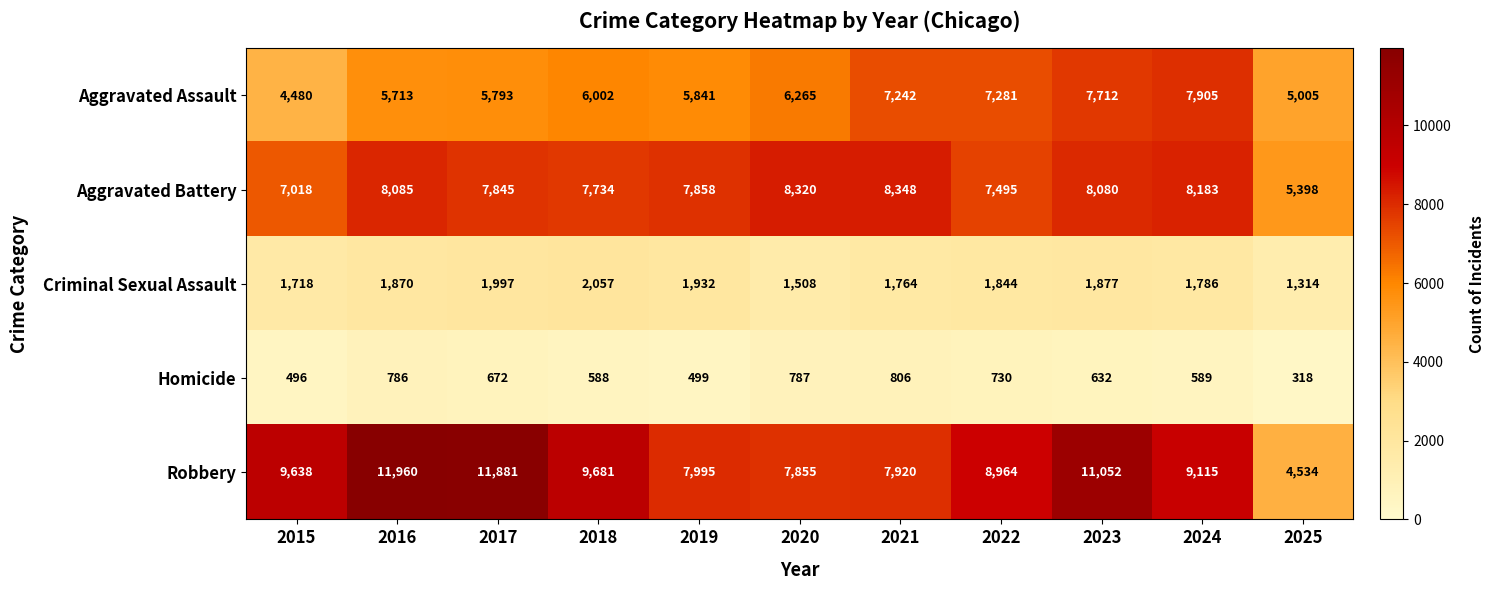

At how many categories does at least one series exceed 6032?

10